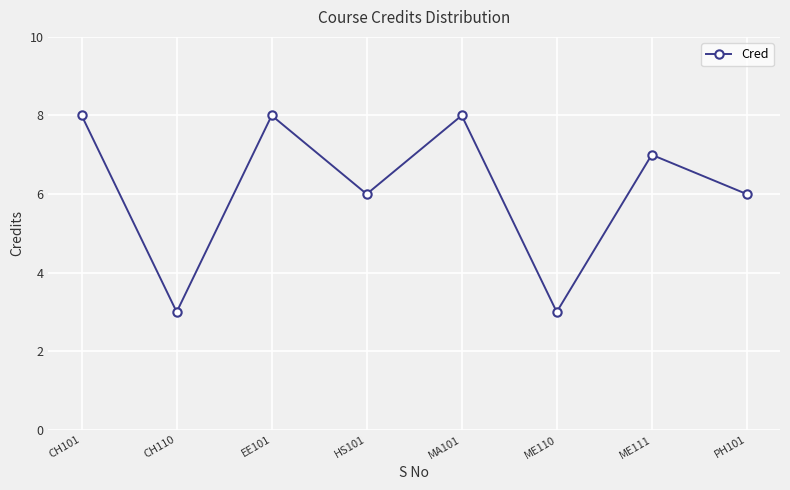

What is the label of the 6th point from the left?

ME110